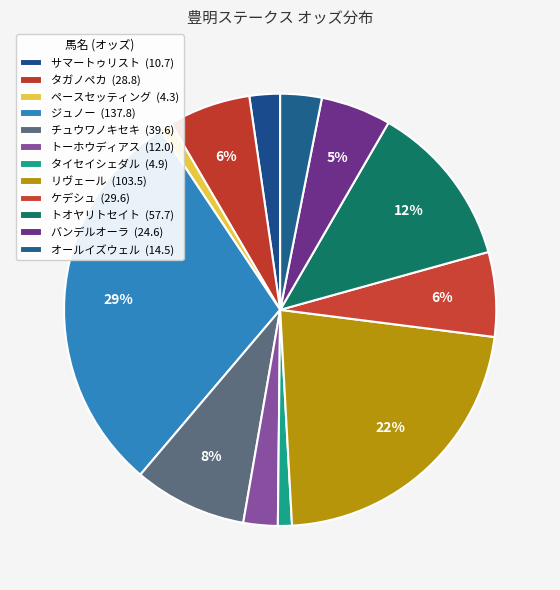

Does any single category account for the majority?

No